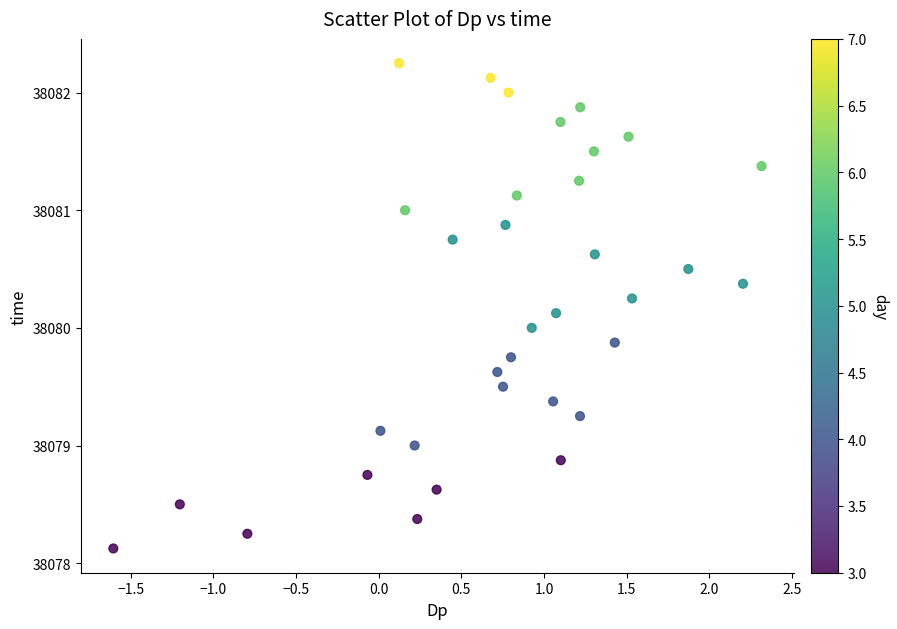

What is the range of X values (max minus min)?

3.9